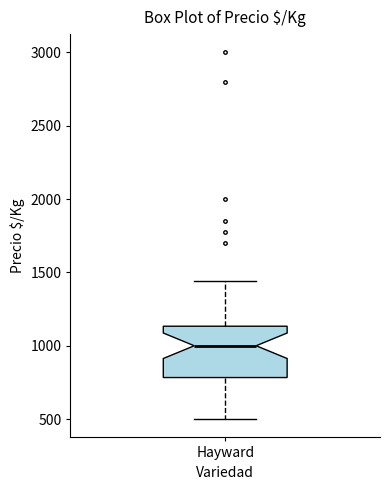

Where is the lower edge of the box for Hayward on the y-axis? The values are not printed on the chart, so give them approximately, as read against the axis.

800